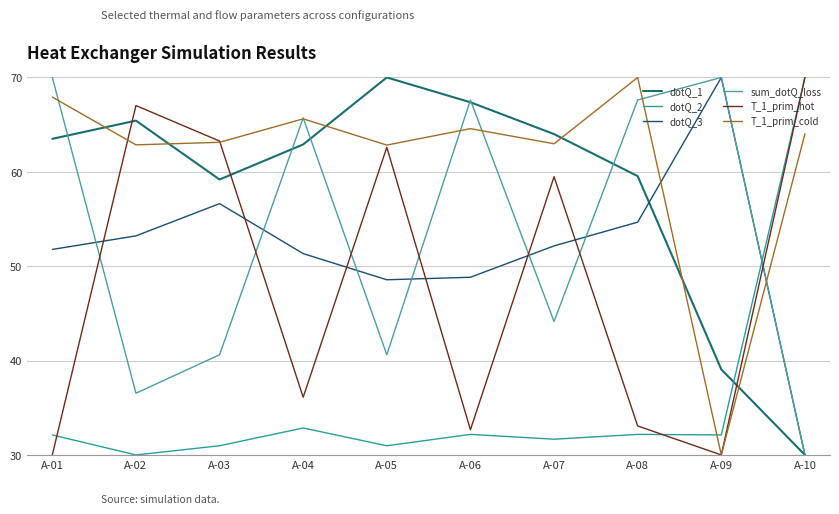

What are all the series names shown in the legend?

dotQ_1, dotQ_2, dotQ_3, sum_dotQ_loss, T_1_prim_hot, T_1_prim_cold